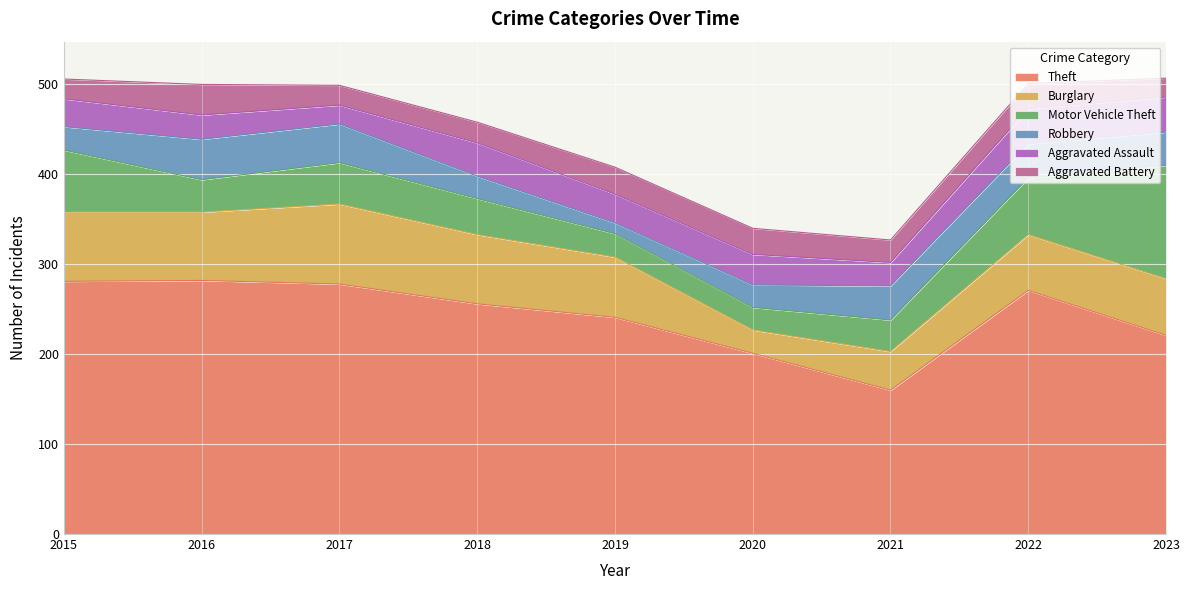

What is the difference between the highest and lowest values at 2018?

233